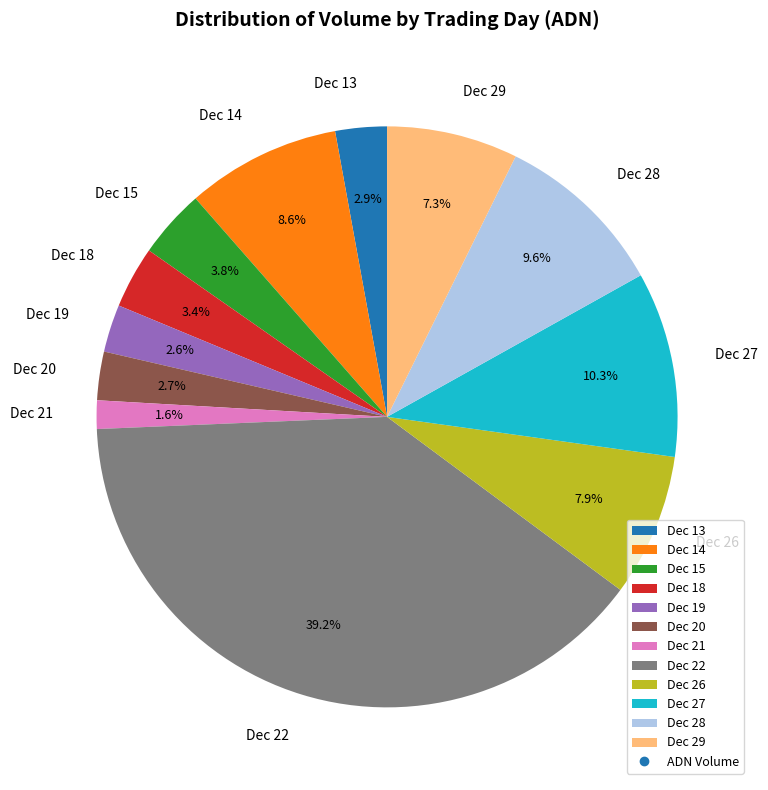

Which category has the biggest portion of the pie?

Dec 22